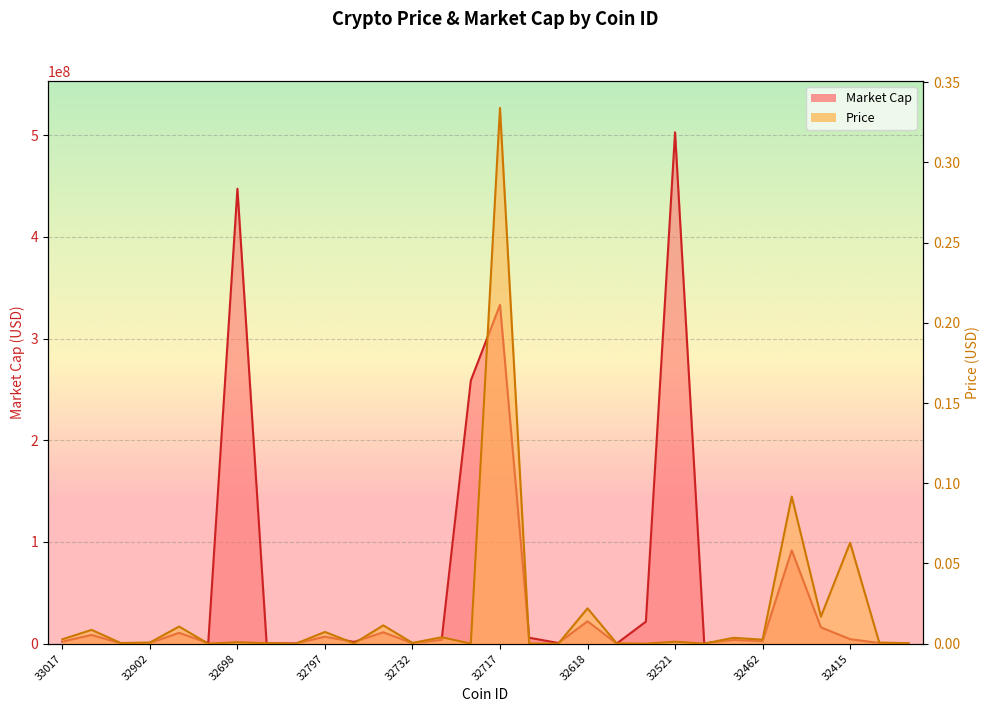

What is the label of the 1st point from the left?

33017